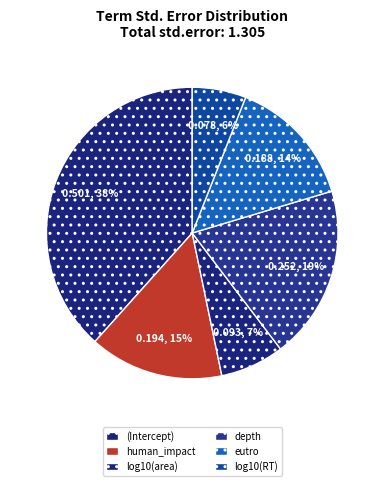

What percentage do log10(RT) and eutro together represent?

20.4%